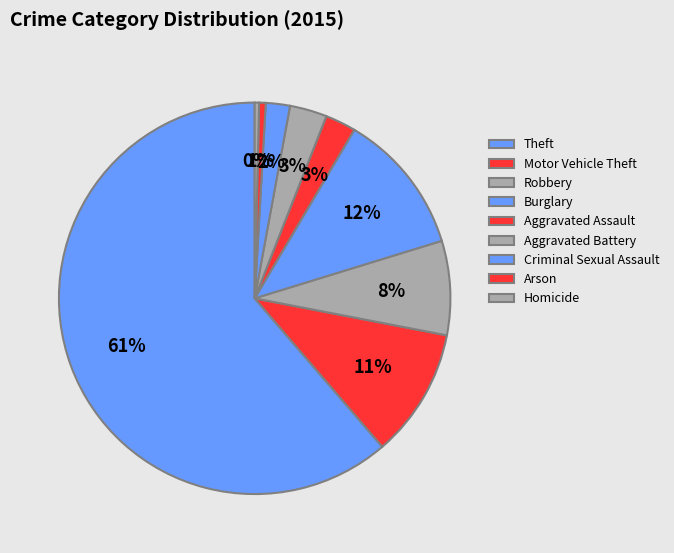

How many slices are in this pie chart?

9